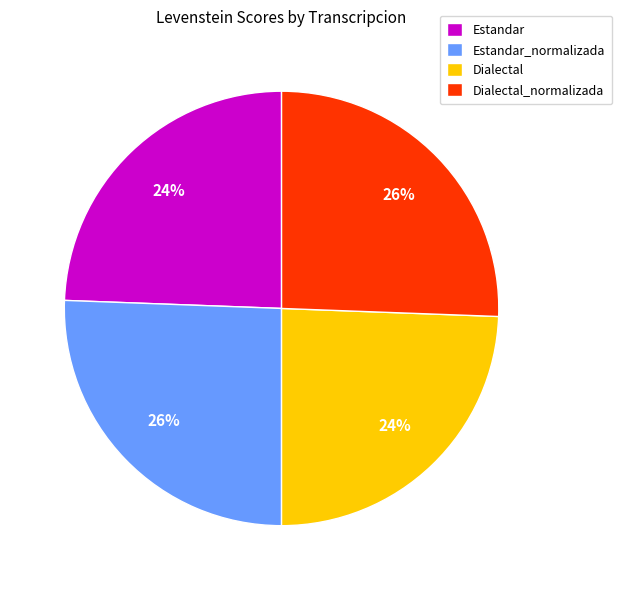

Is there any slice that represents more than half of the pie?

No